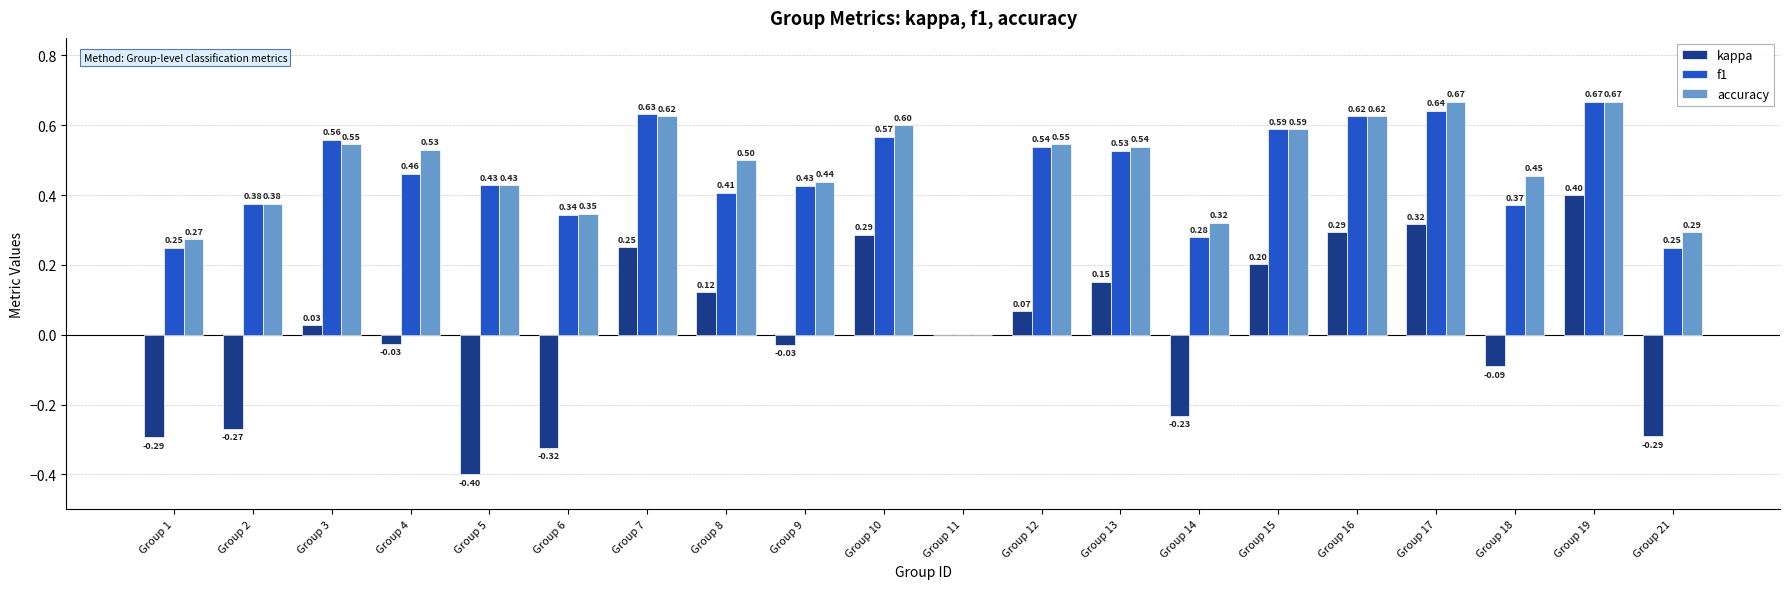

Which series has the largest total across all categories?

accuracy